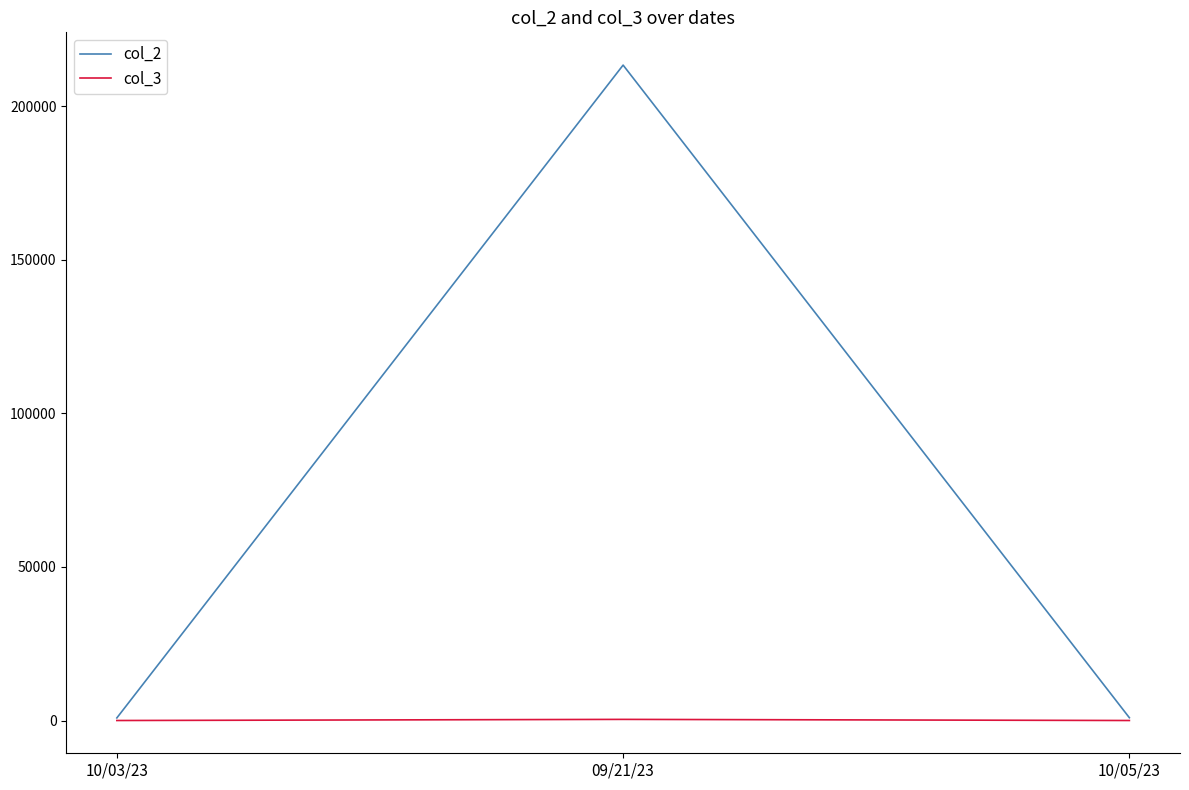

Count the number of categories in the chart.

3